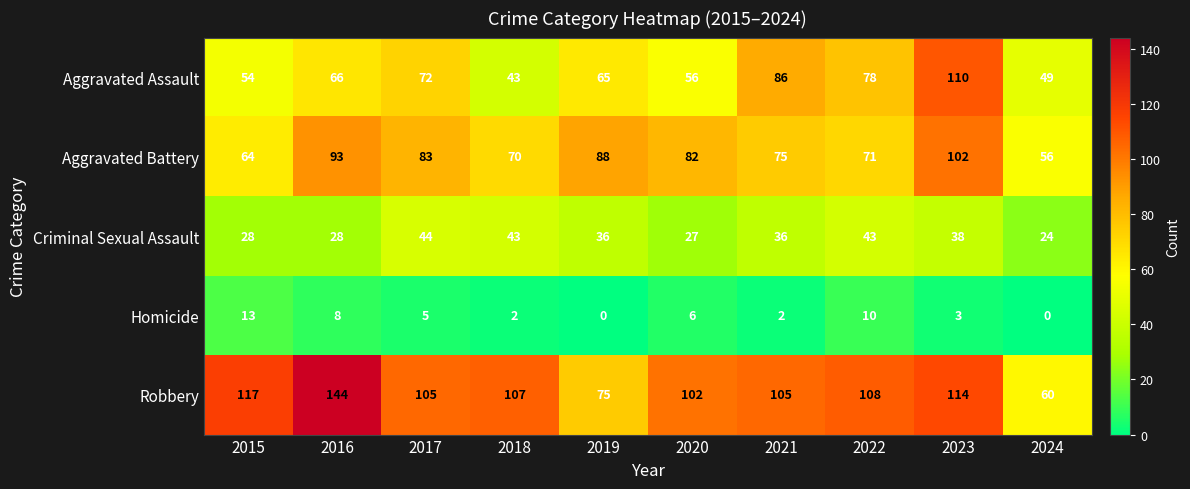

Between 2016 and 2024, which series saw the biggest shift?

Robbery